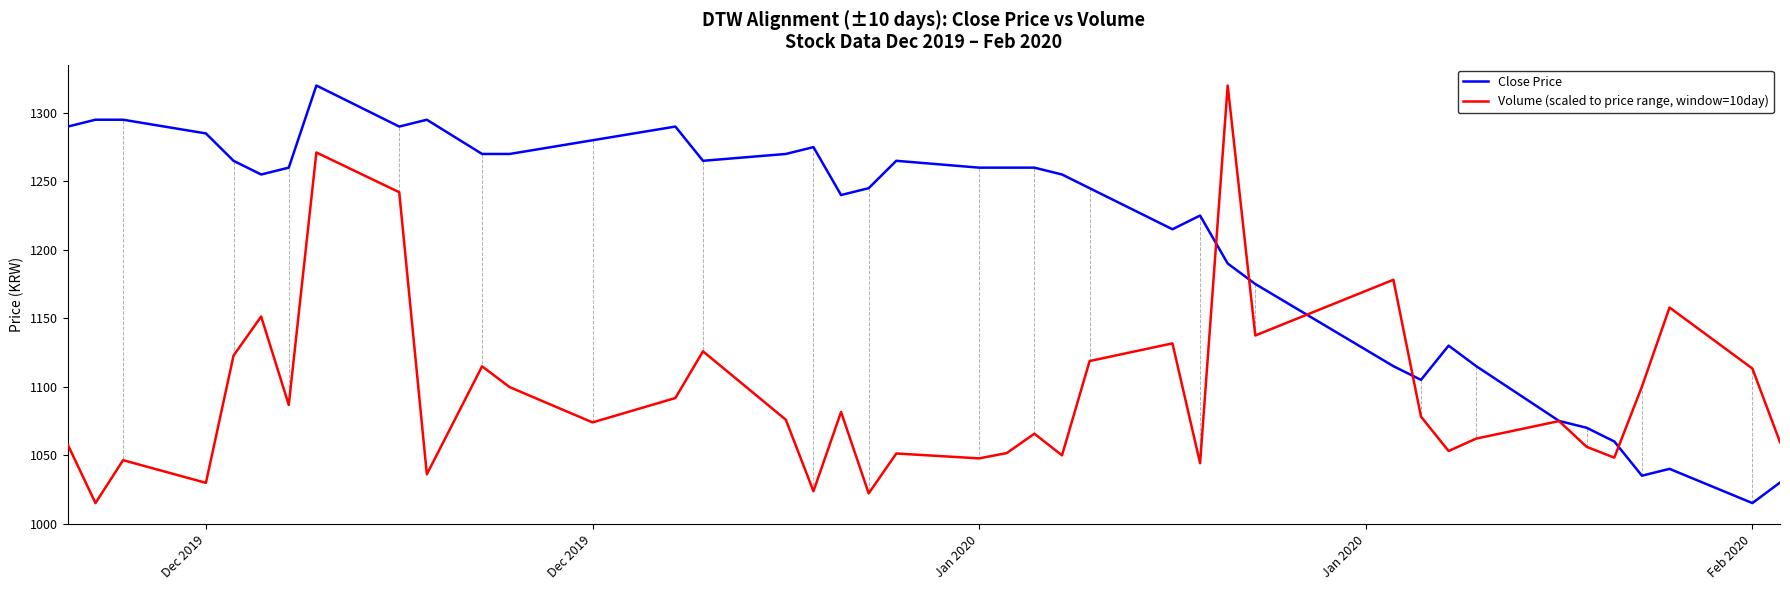

What is the minimum value for Close Price?

1015.0